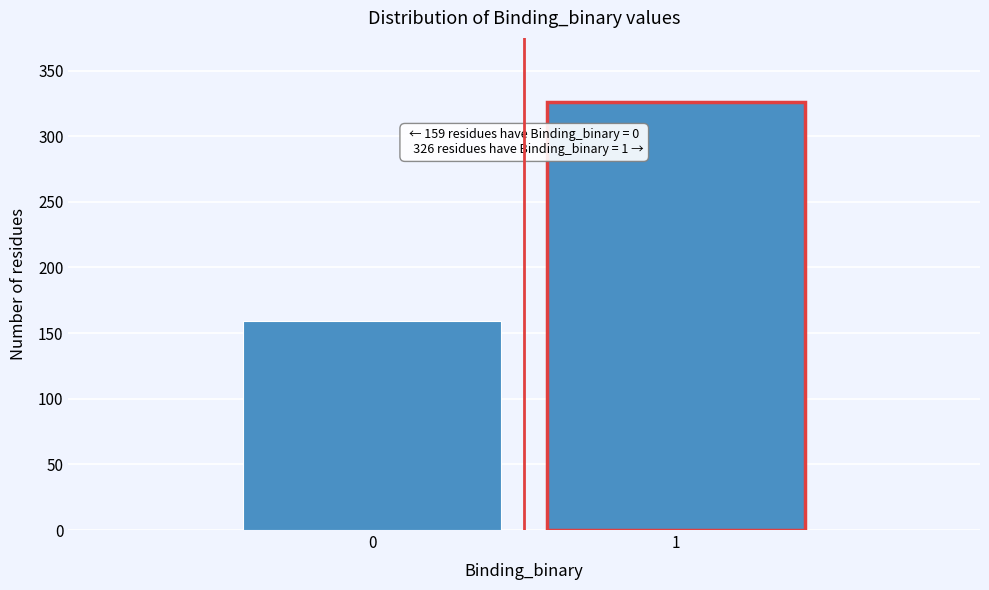

Reading left to right, transcribe all the data shown in this chart.

159	326